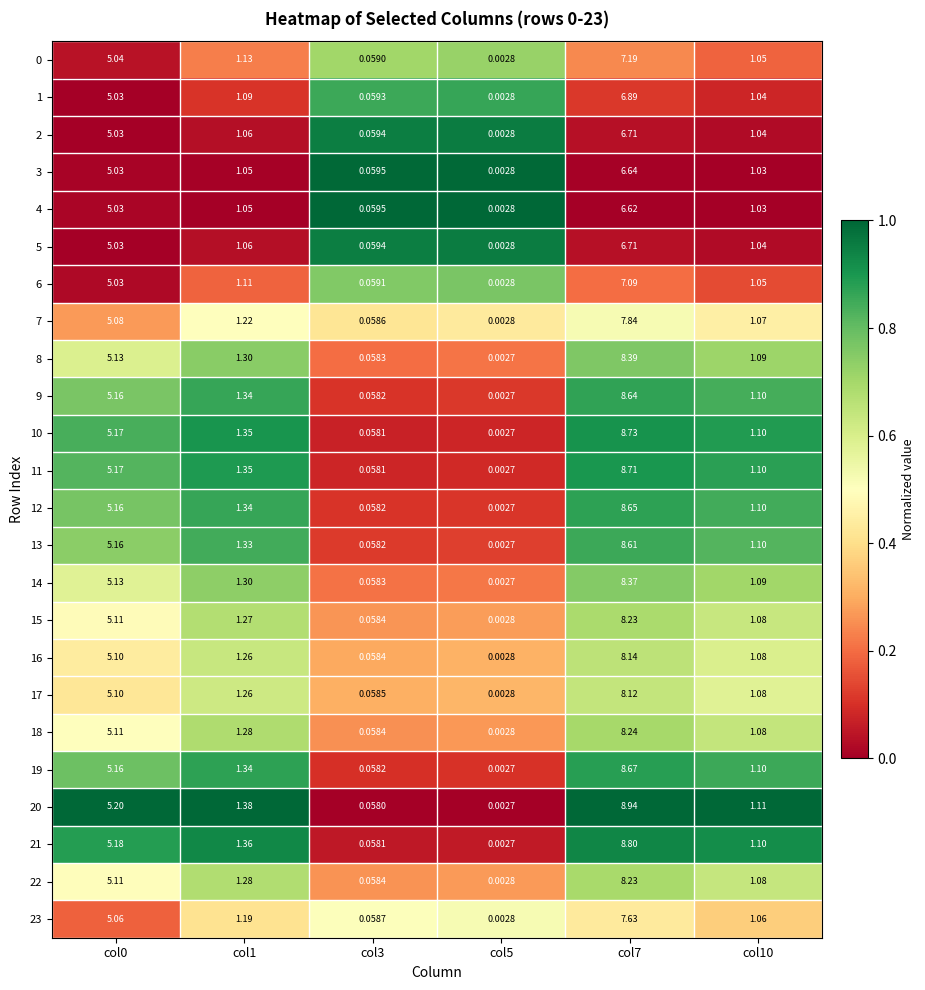

Which label corresponds to the largest value in the chart?

col7